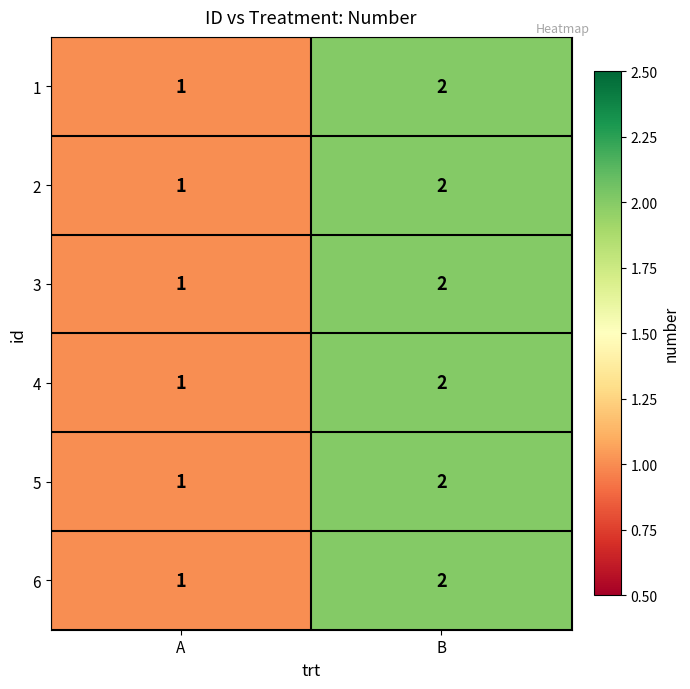

Reading left to right, what are all the values shown in this chart?

1: 1	2
2: 1	2
3: 1	2
4: 1	2
5: 1	2
6: 1	2